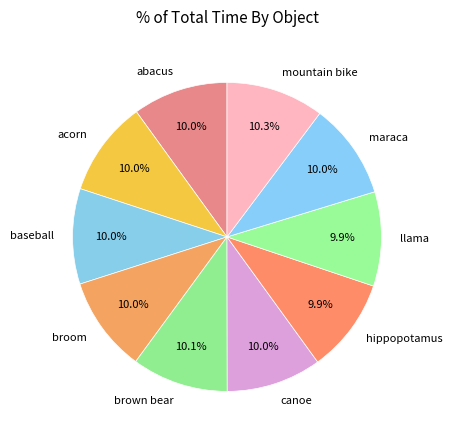

To the nearest percent, what percentage of the pie is hippopotamus?

10%